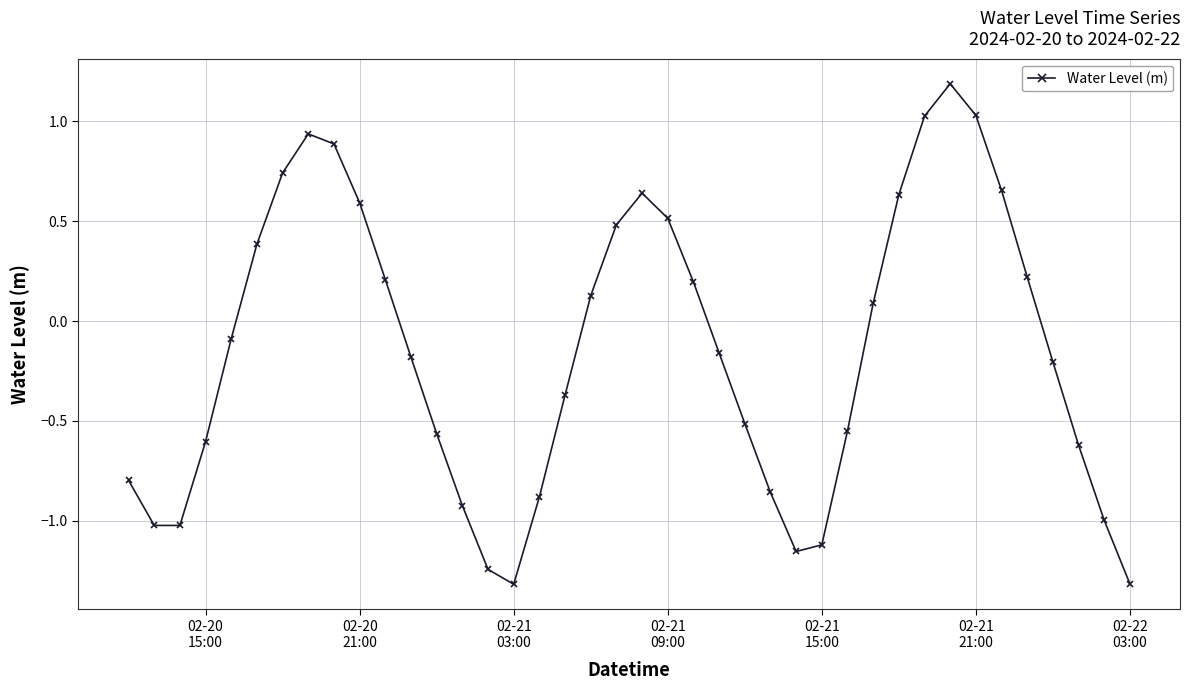

What is the difference between the maximum and minimum values?

2.5